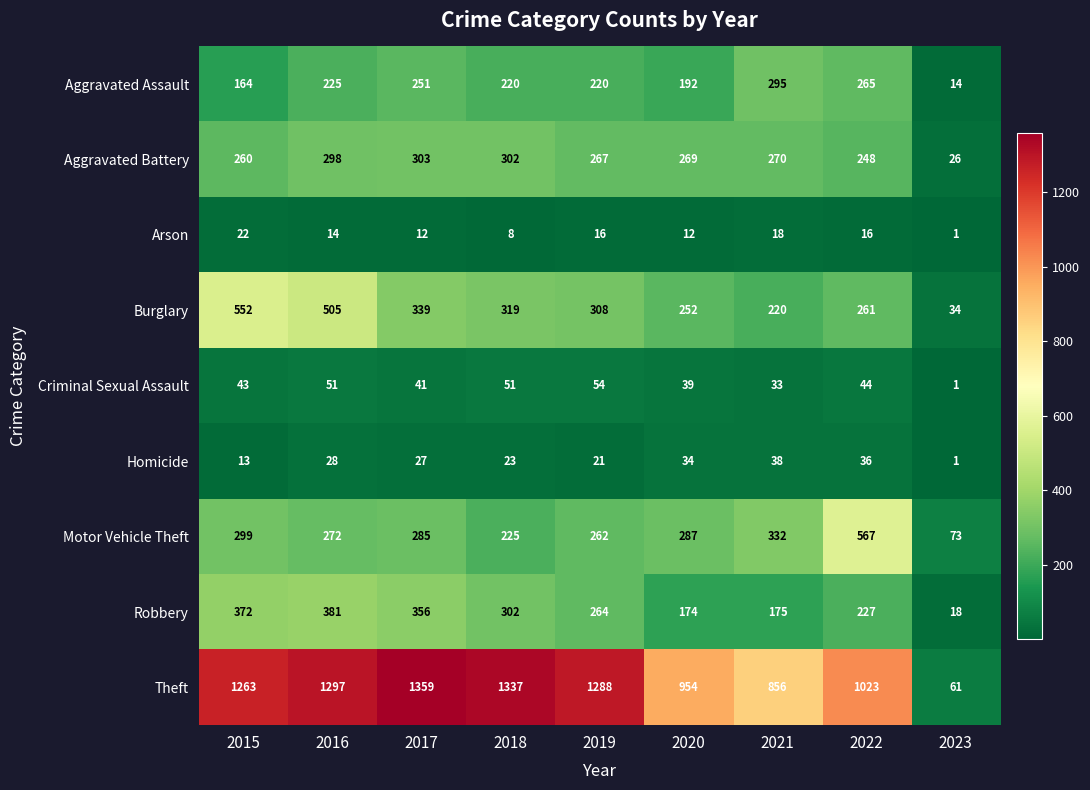

Which category has the highest value in the Aggravated Assault series?

2021